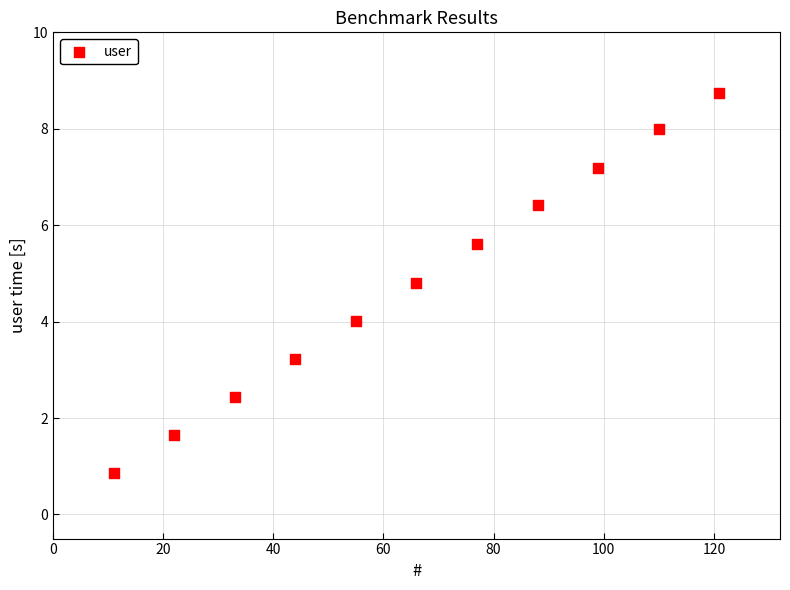

What is the range of X values (max minus min)?

110.0